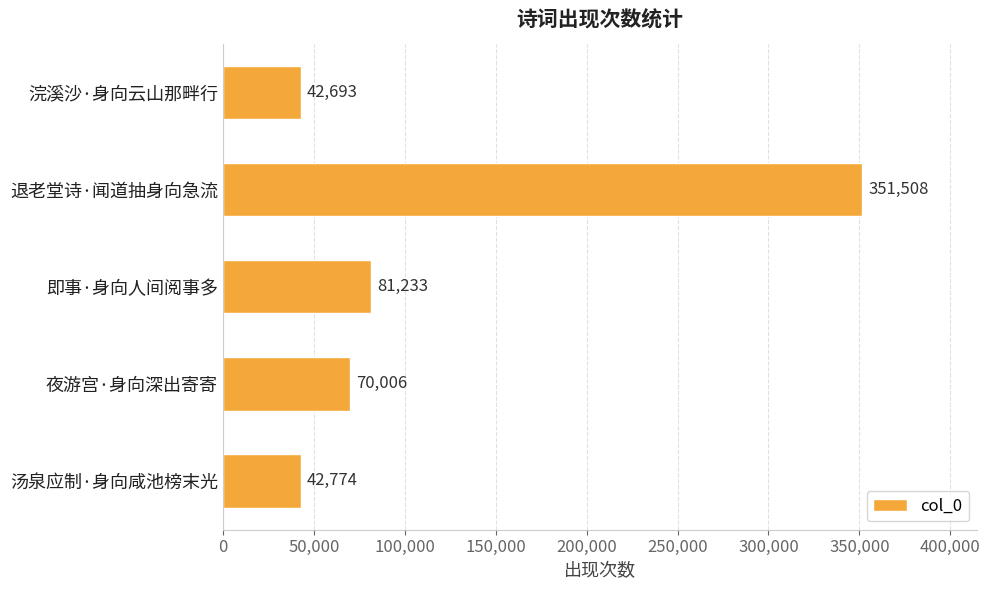

Does the chart contain stacked bars?

No